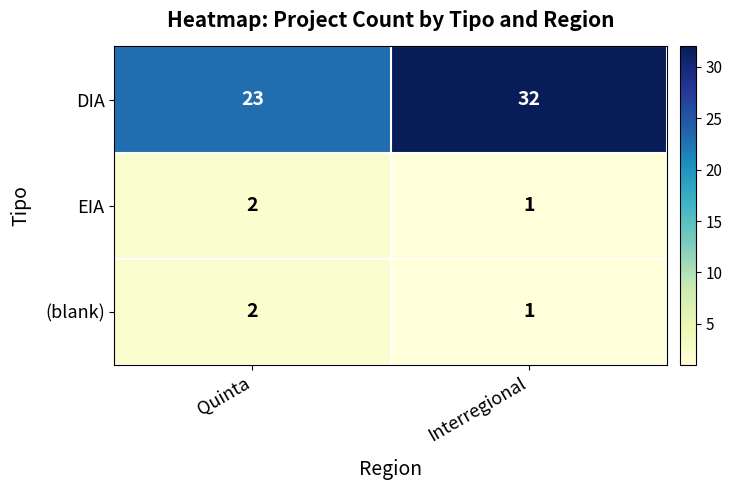

Reading right to left, list all the values displayed in this chart.

DIA: 32	23
EIA: 1	2
(blank): 1	2